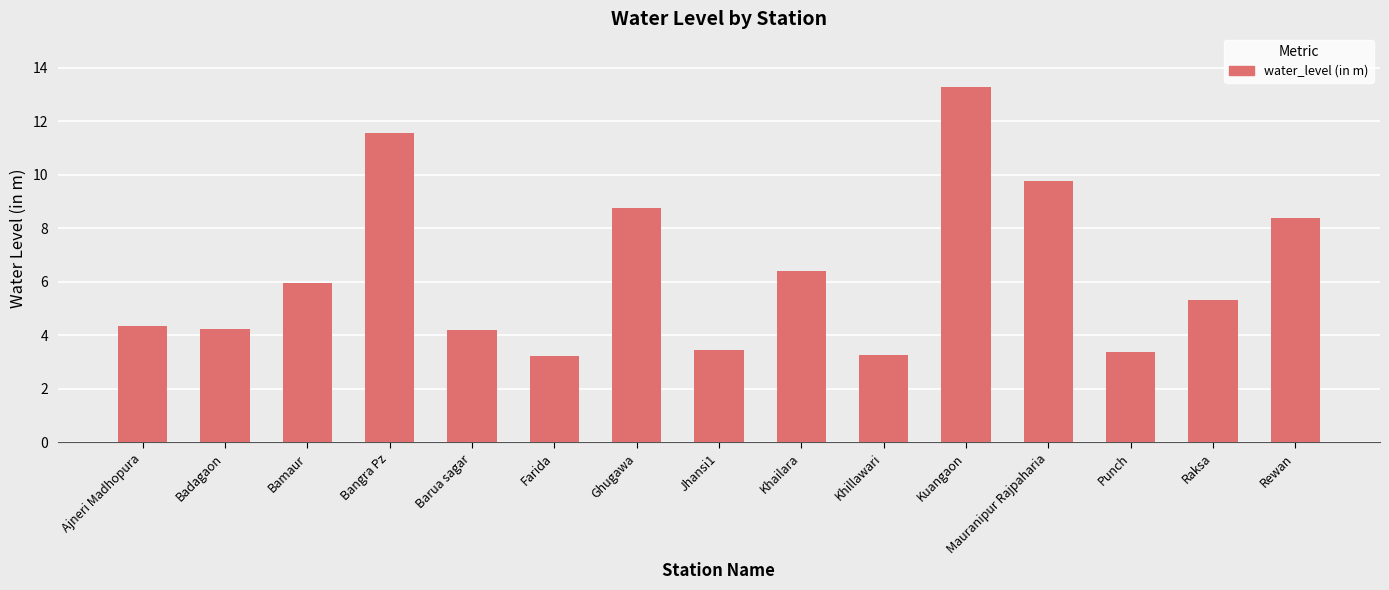

What is the difference between the second highest and minimum values?

8.3